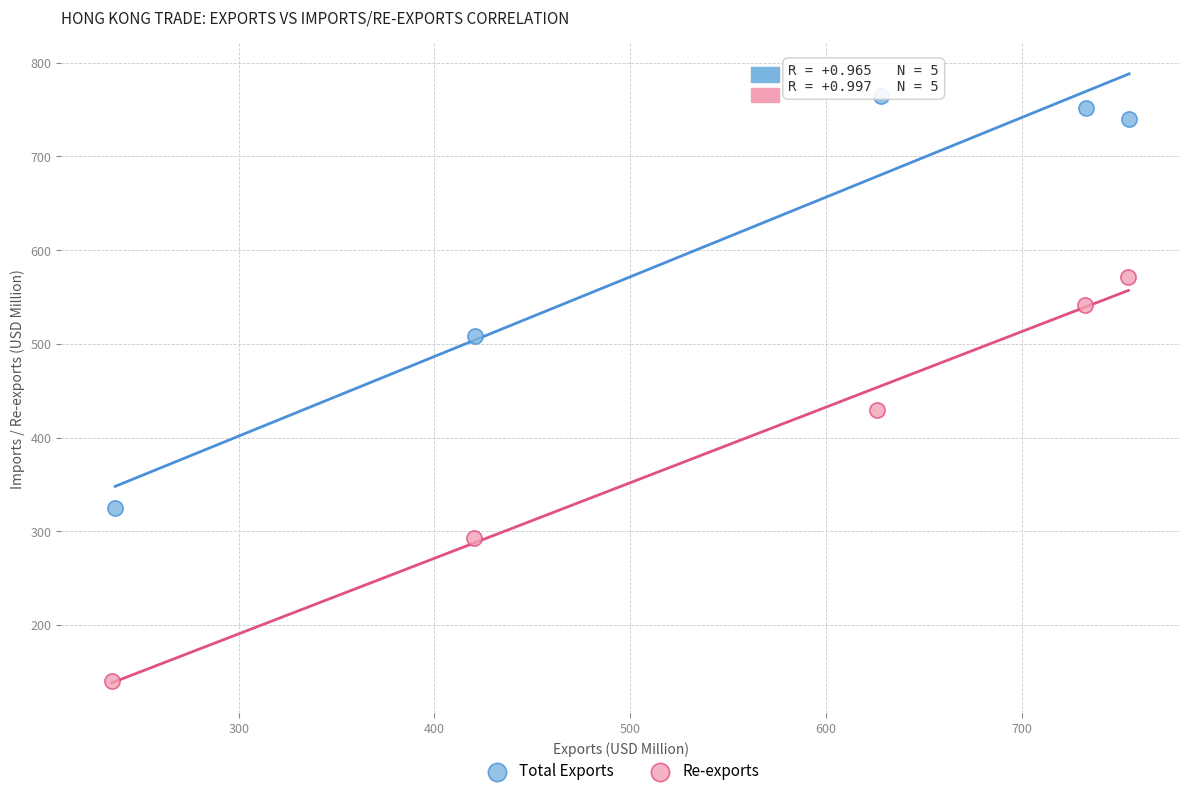

Which series has the largest Y range (max minus min)?

Total Exports